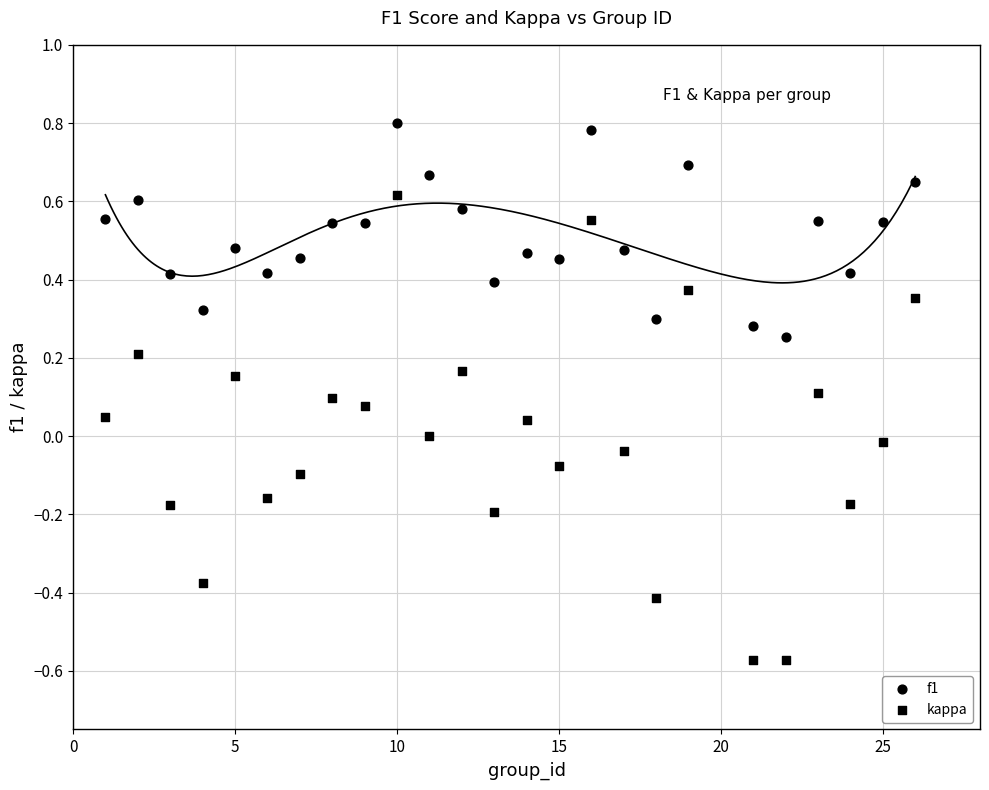

How many points are shown in the scatter plot?

50